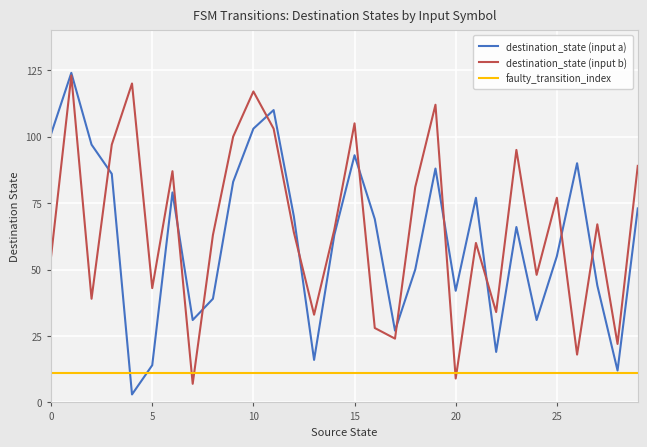

After their last crossing, which series has the higher values: destination_state (input b) or faulty_transition_index?

destination_state (input b)